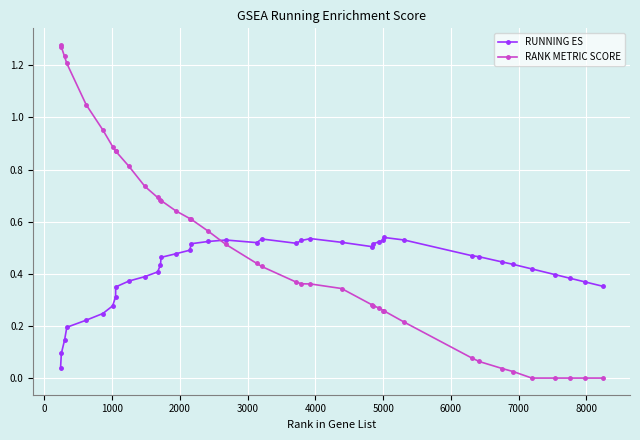

Rank the series by their average value, from lowest to highest.

RUNNING ES, RANK METRIC SCORE